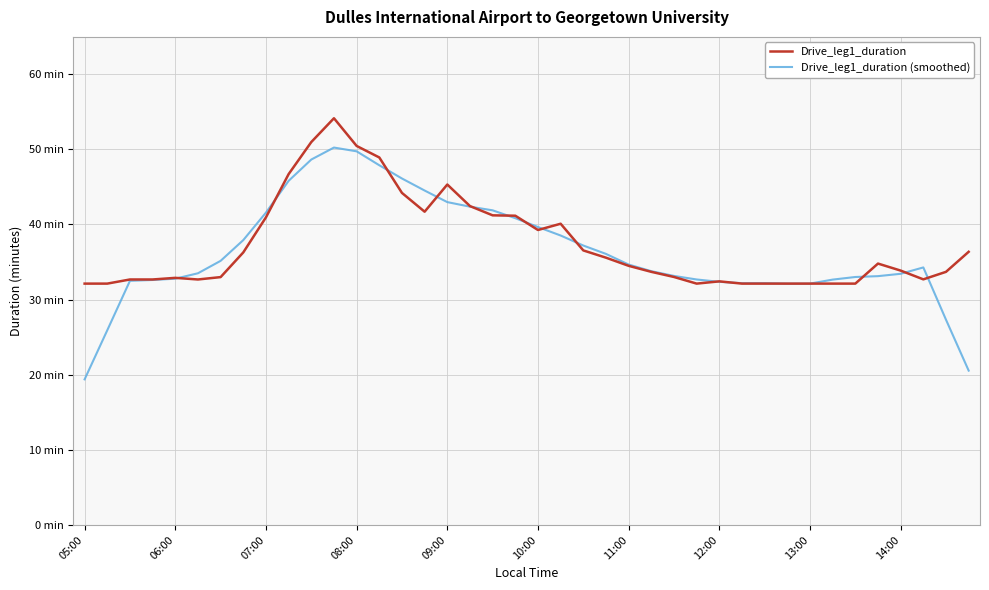

Does the chart display data point markers on the line(s)?

No